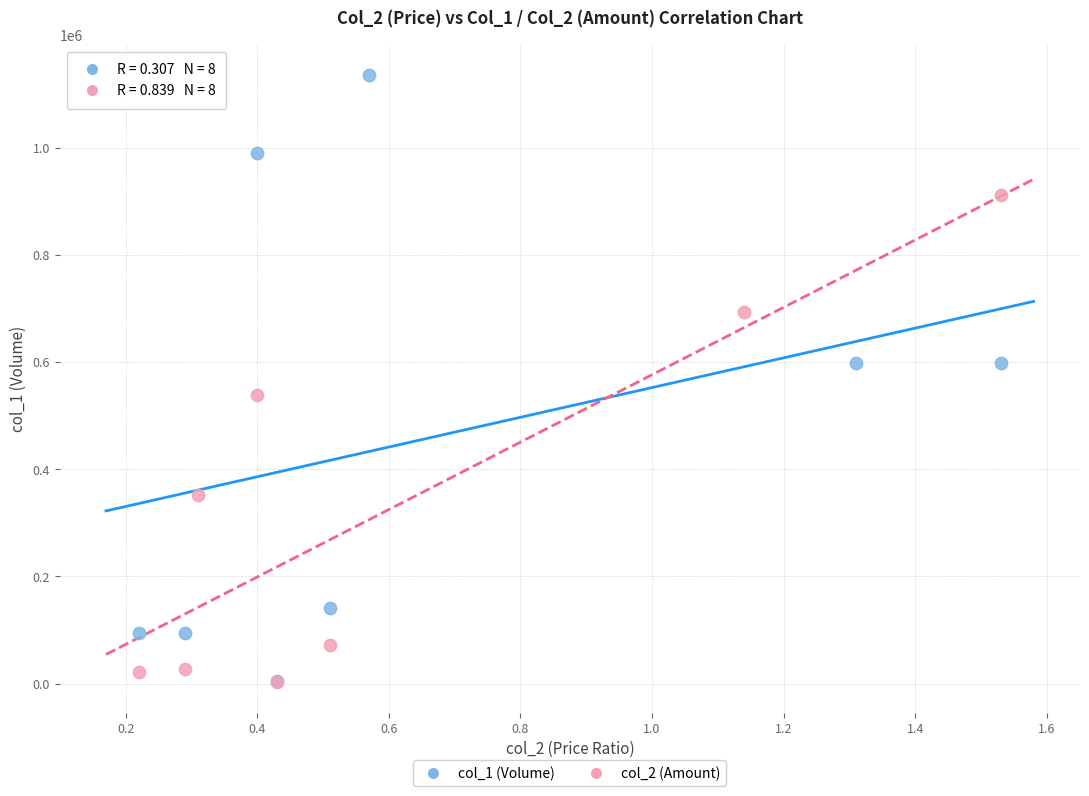

Which series has the largest Y range (max minus min)?

col_1 (Volume)